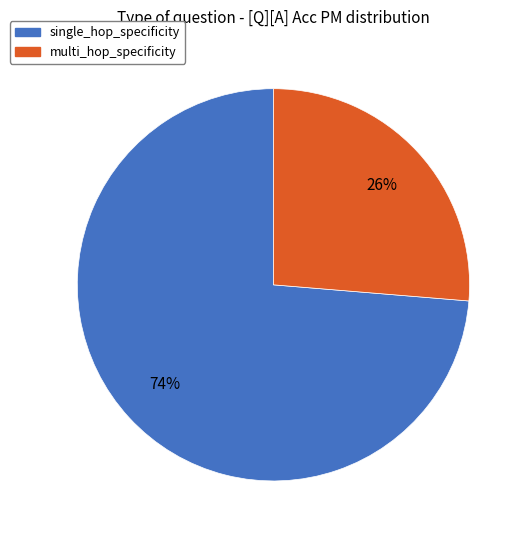

True or false: multi_hop_specificity accounts for 17% of the total.

False